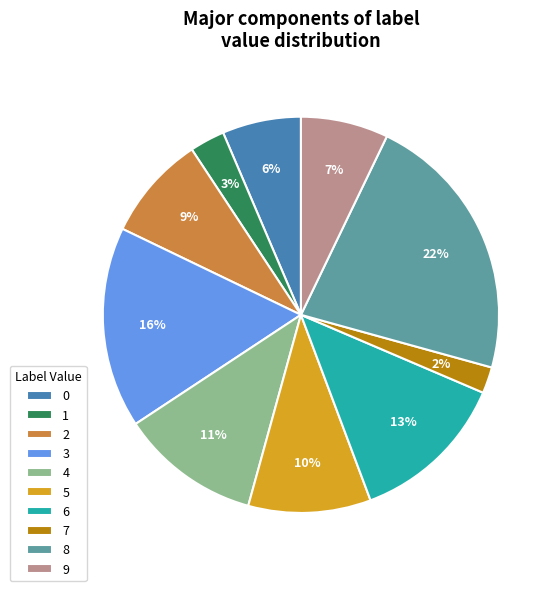

Which has a higher value, 5 or 7?

5